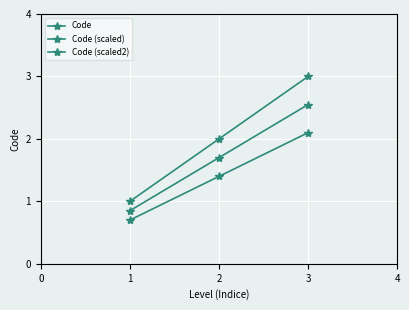

What is the average value of the Code (scaled2) series?

1.4